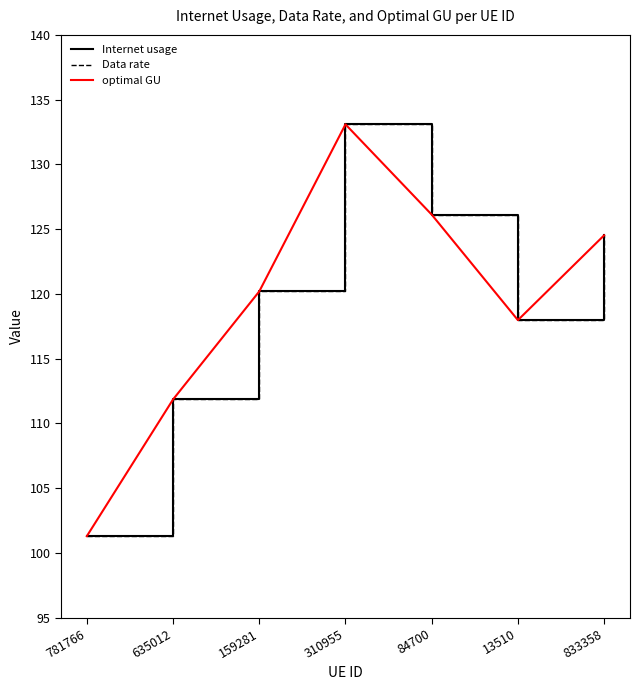

Does the chart display data point markers on the line(s)?

No